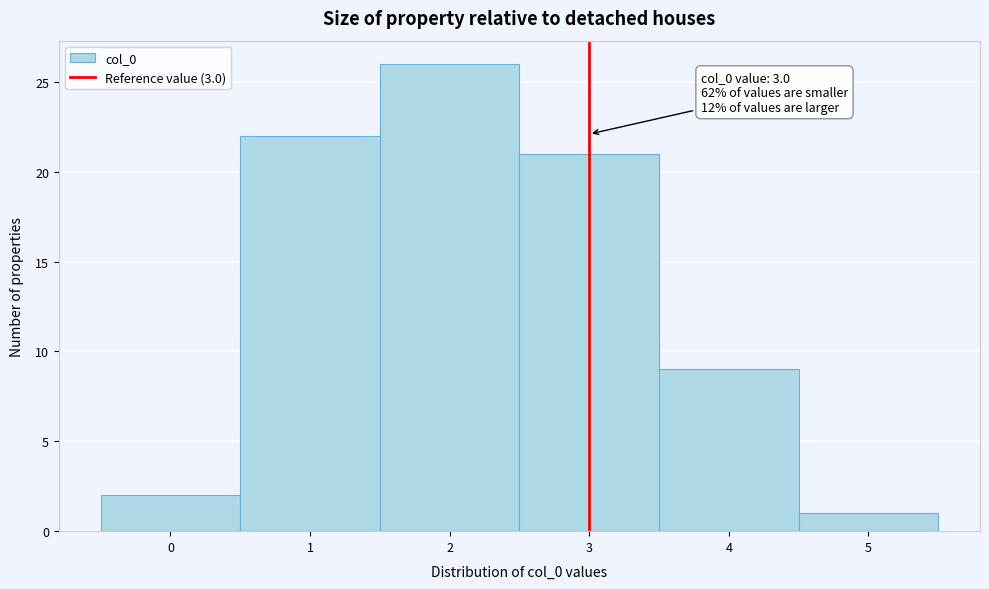

Which range on the x-axis has the tallest bar?

1.5 to 2.5